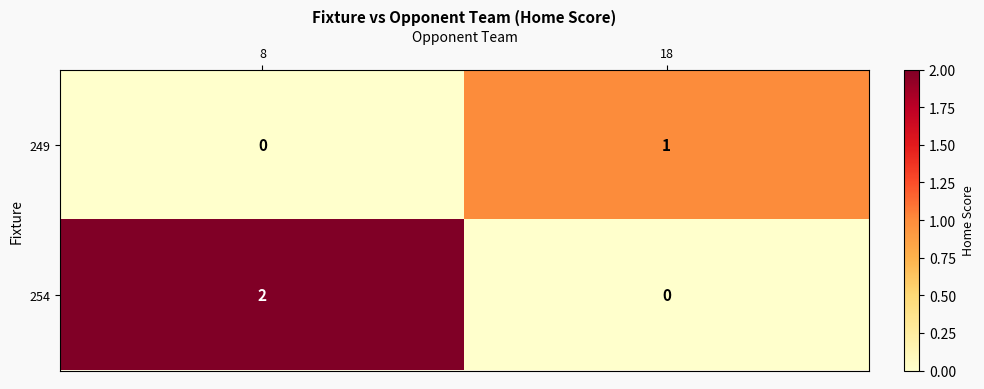

Reading left to right, transcribe all the data shown in this chart.

249: 0	1
254: 2	0